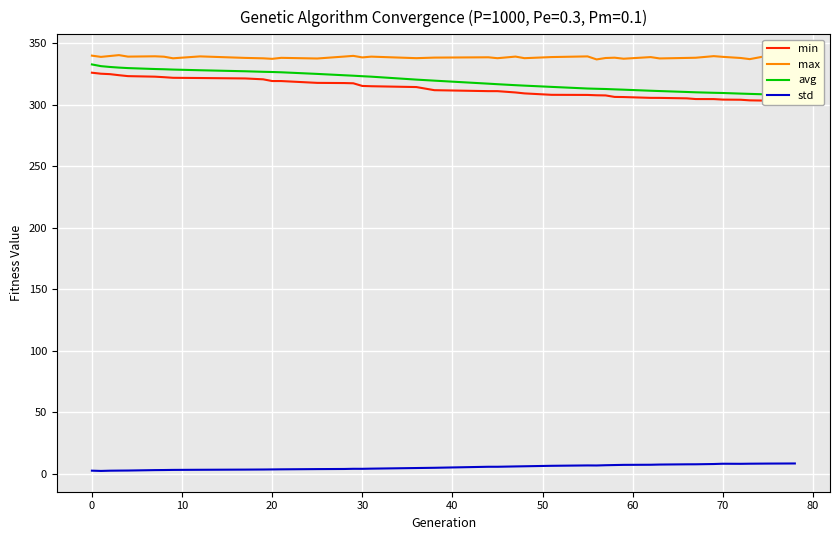

What is the maximum value for max?

340.2